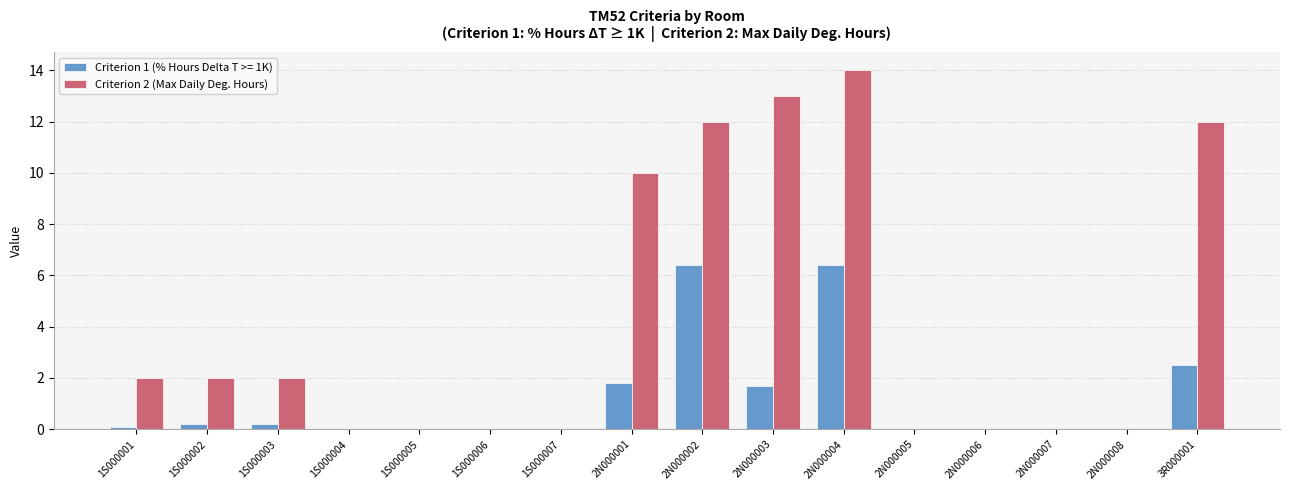

Count the number of categories in the chart.

16